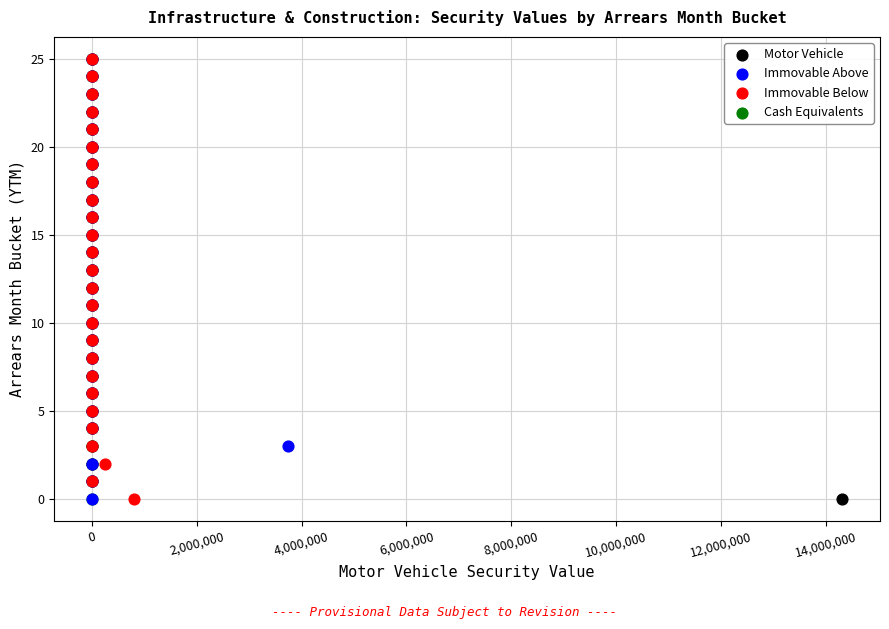

What are all the series names shown in the legend?

Motor Vehicle, Immovable Above, Immovable Below, Cash Equivalents